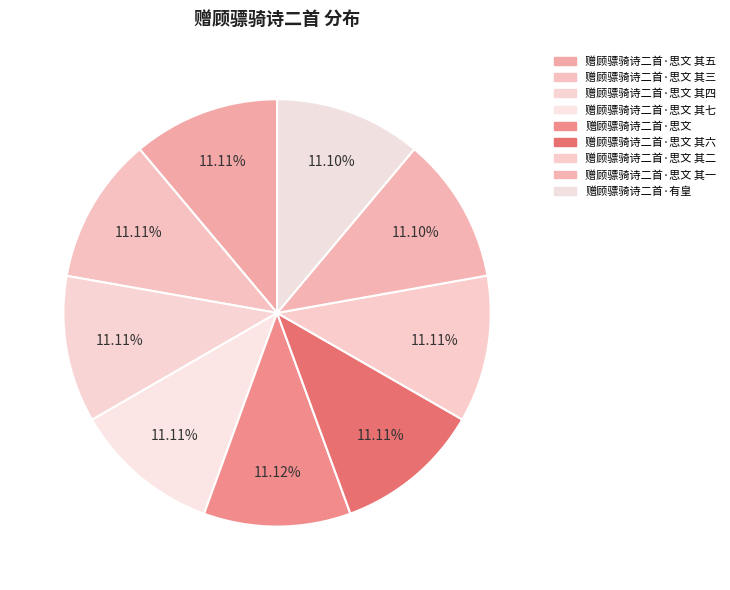

How many segments does this pie chart have?

9